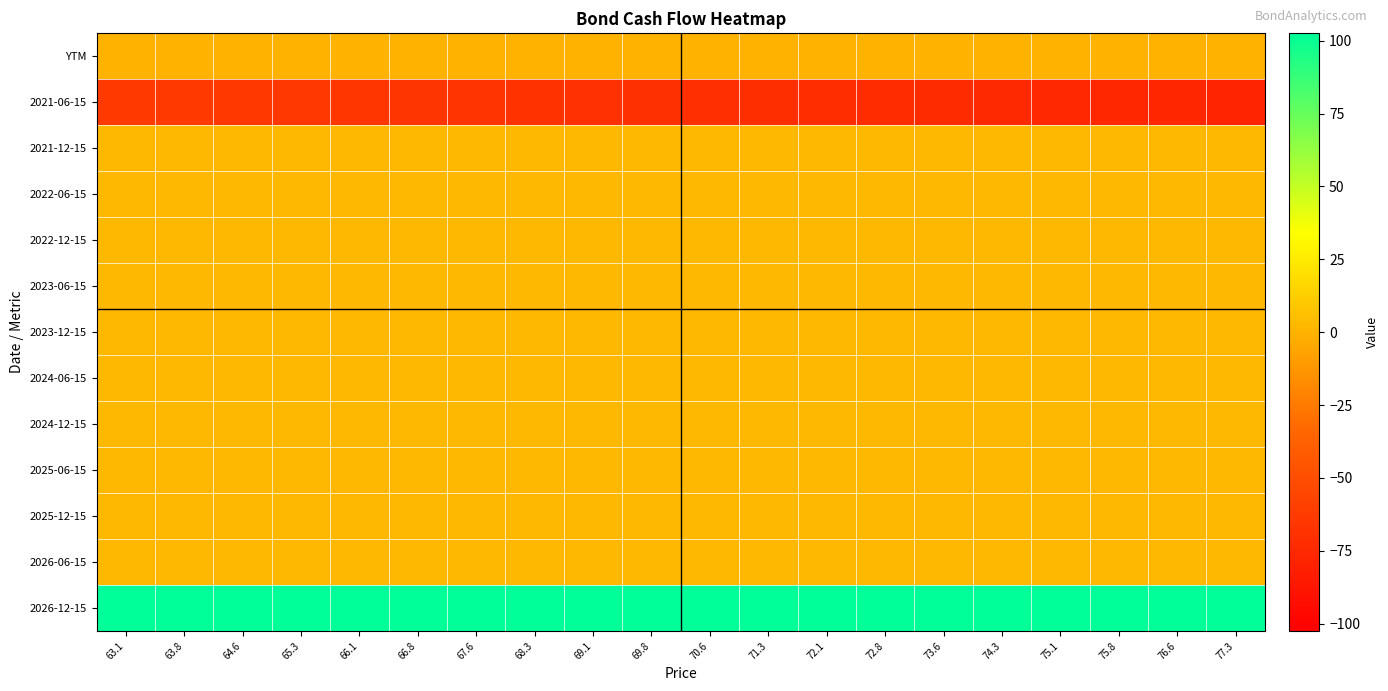

At which category is the sum across all series the highest?

63.1